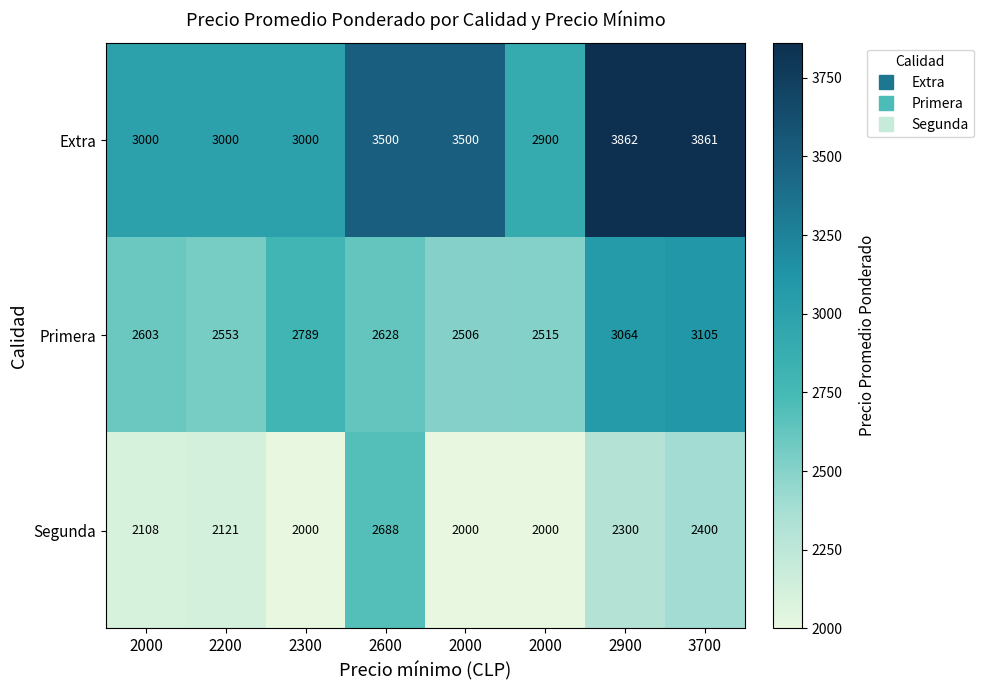

Rank the series by their maximum value, from lowest to highest.

Segunda, Primera, Extra